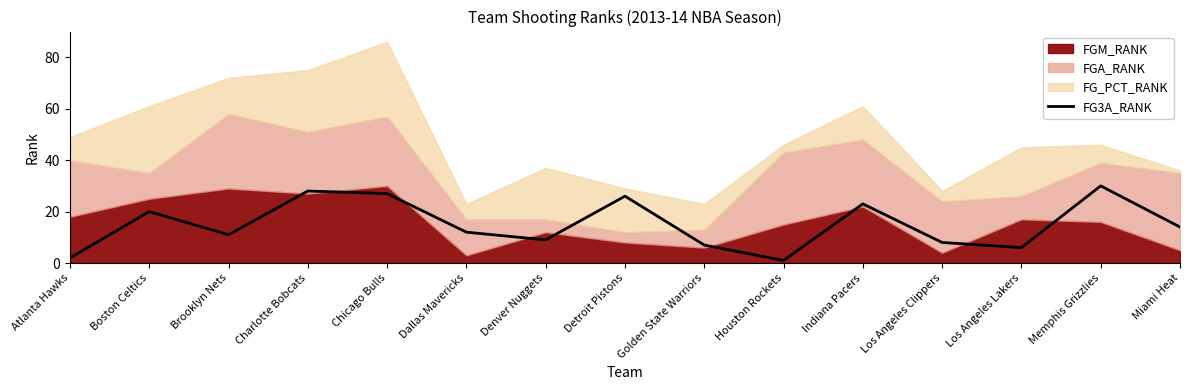

What is the average value?

15